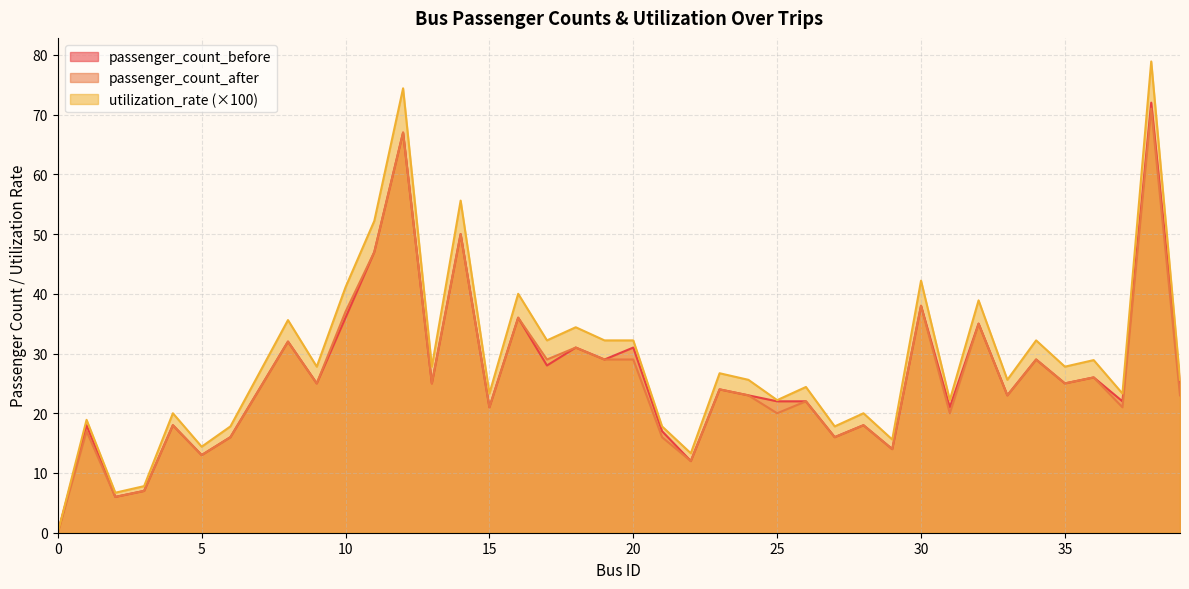

At which label does passenger_count_before first exceed 24?

8